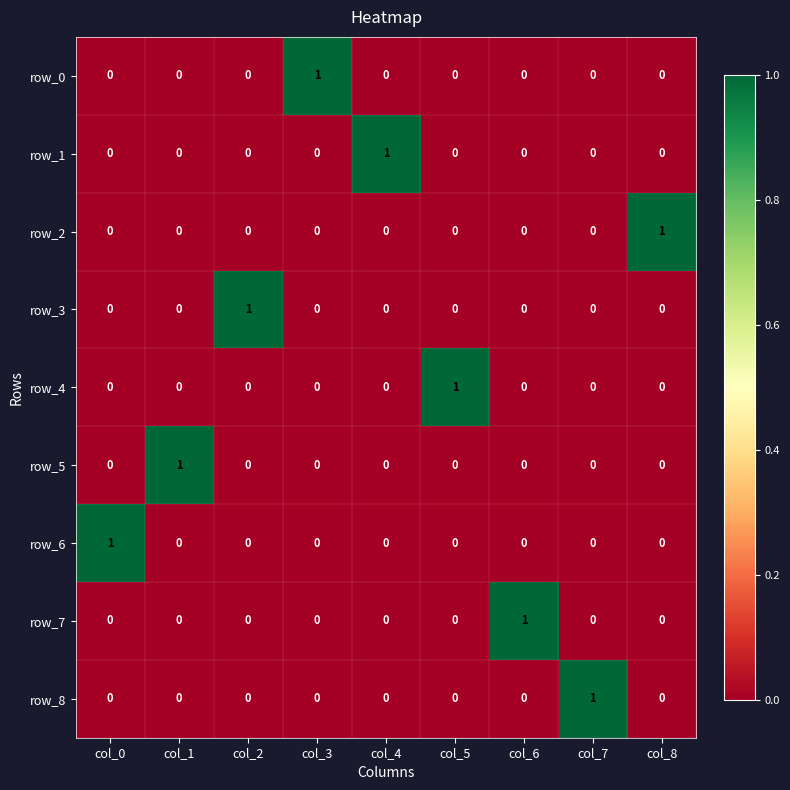

At how many categories does at least one series exceed 0?

9